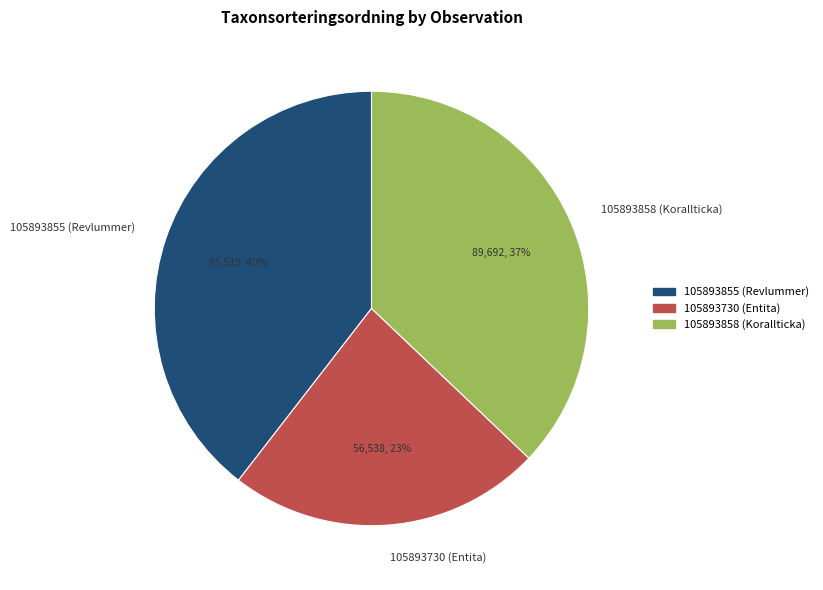

Which category has the biggest portion of the pie?

105893855 (Revlummer)